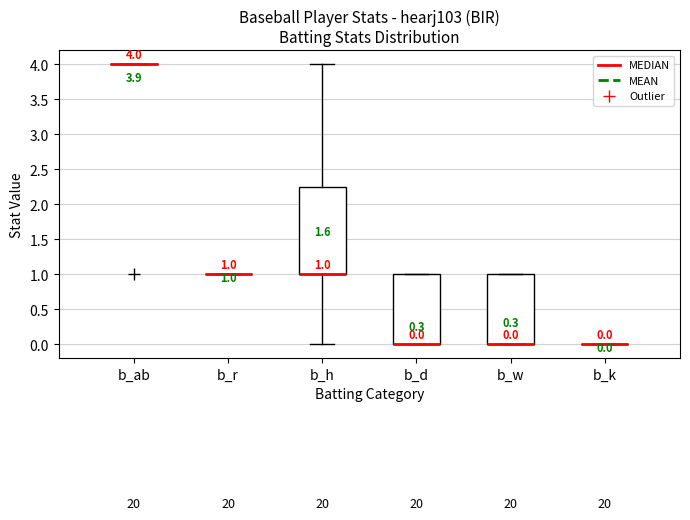

Which box is the tallest, from its lower edge to its upper edge?

b_h